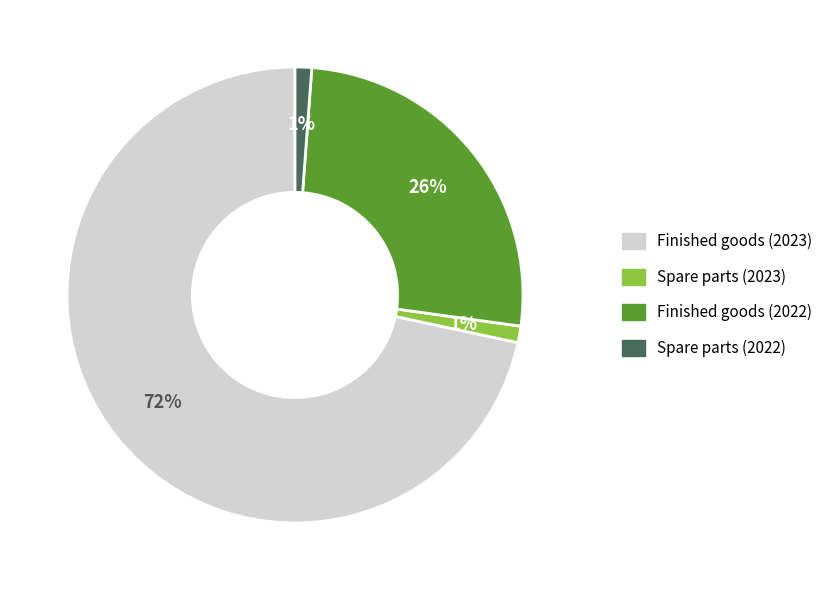

How many slices are in this pie chart?

4